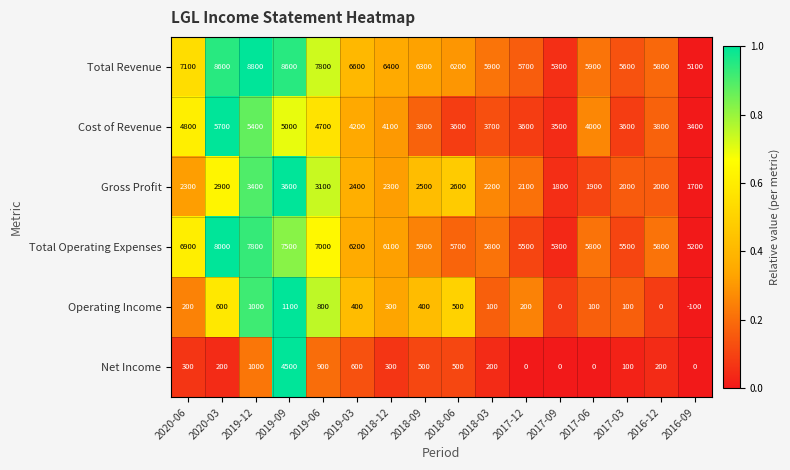

The value of Gross Profit at 2017-06 is 3273. True or false?

False